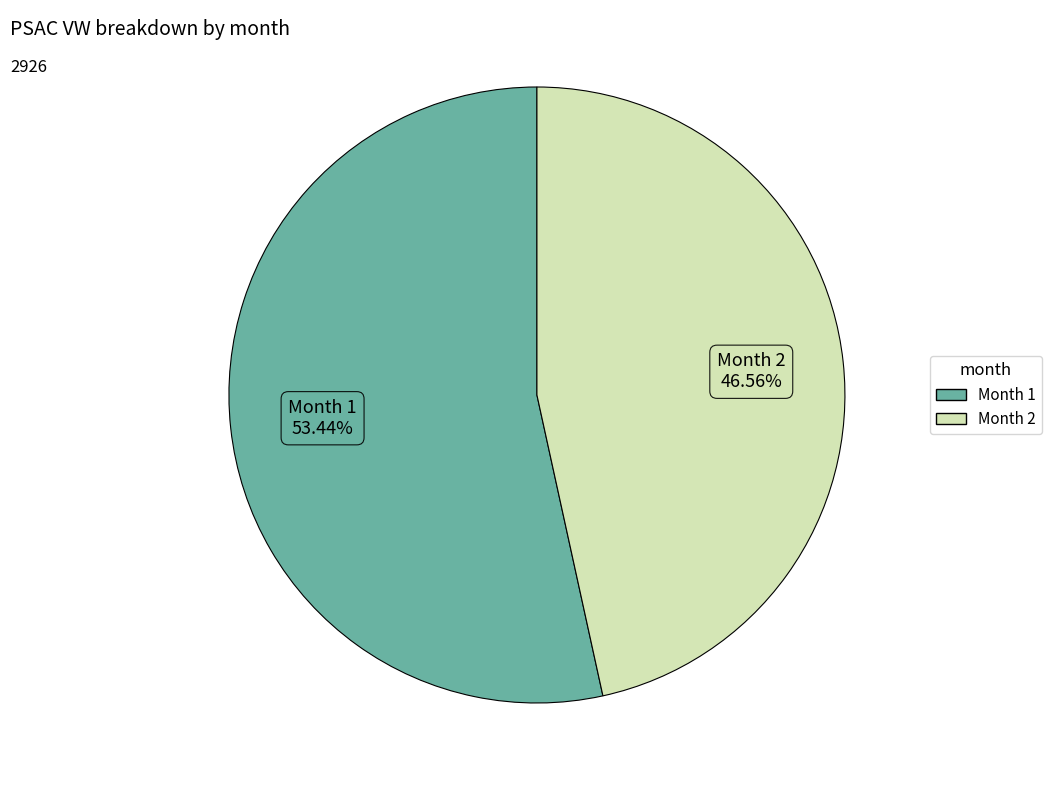

Is there any slice that represents more than half of the pie?

Yes